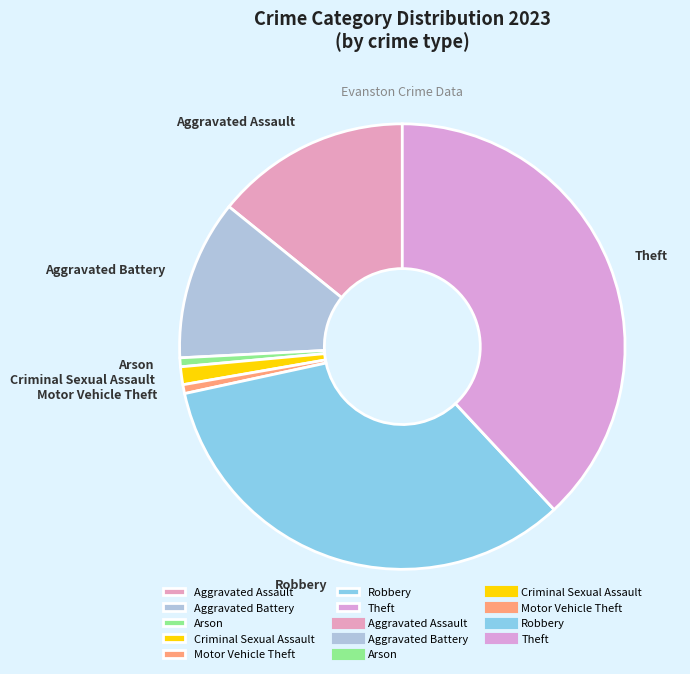

Which slice is the largest?

Theft